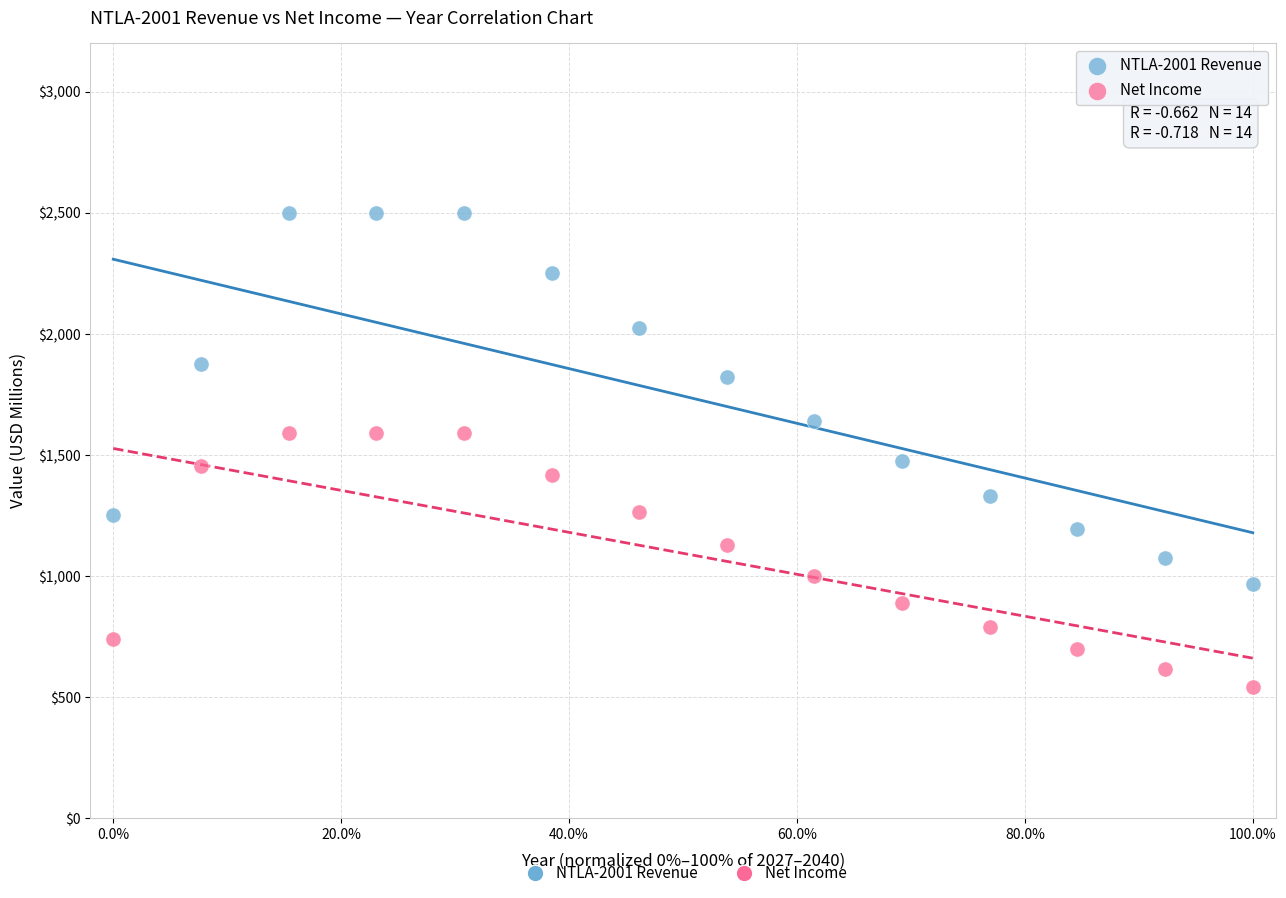

Which series has the largest Y range (max minus min)?

NTLA-2001 Revenue